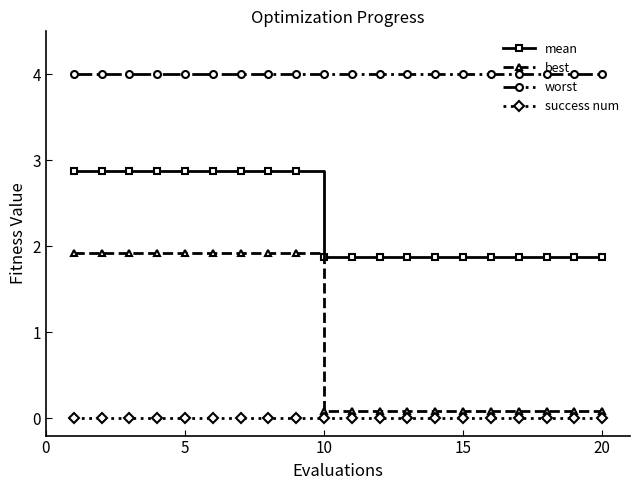

List the series in order of their peak value, highest first.

worst, mean, best, success num